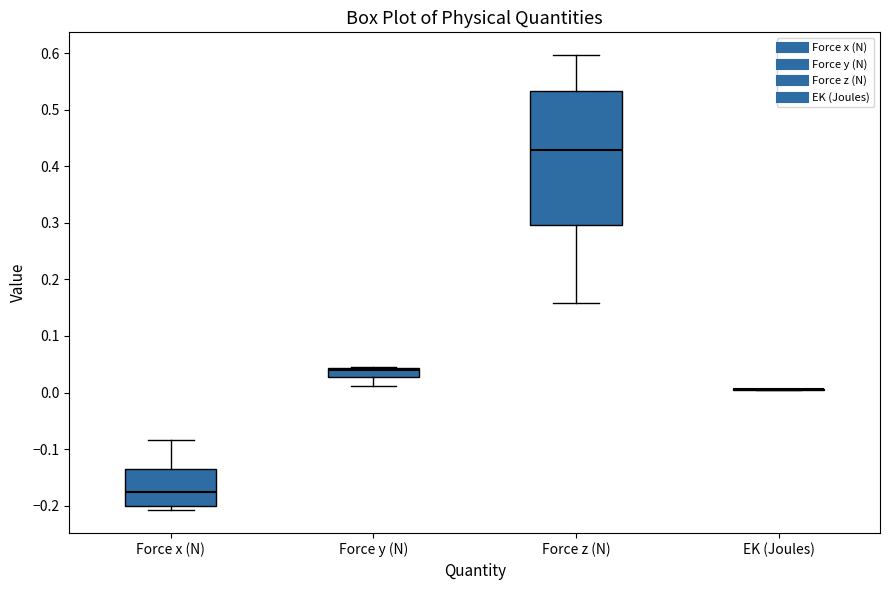

Reading left to right, read every box against the y-axis: the position of its median line, the range the box covers, and the ends of its whiskers. The values are not printed on the chart, so give them approximately, as read against the axis.

Force x (N): median -0.18, box -0.20 to -0.13, whiskers -0.21 to -0.08
Force y (N): median 0.04 (just below the box's upper edge), box 0.03 to 0.04, whiskers 0.01 to 0.05
Force z (N): median 0.43, box 0.30 to 0.53, whiskers 0.16 to 0.60
EK (Joules): box collapsed to a line at 0.01, whiskers 0.00 to 0.01